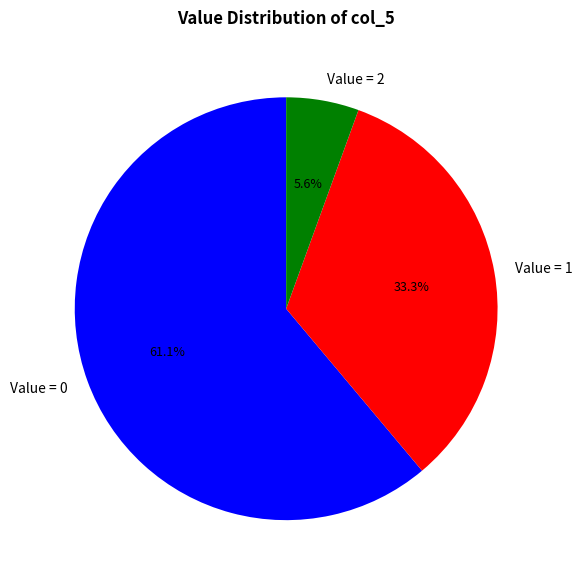

How many slices are in this pie chart?

3